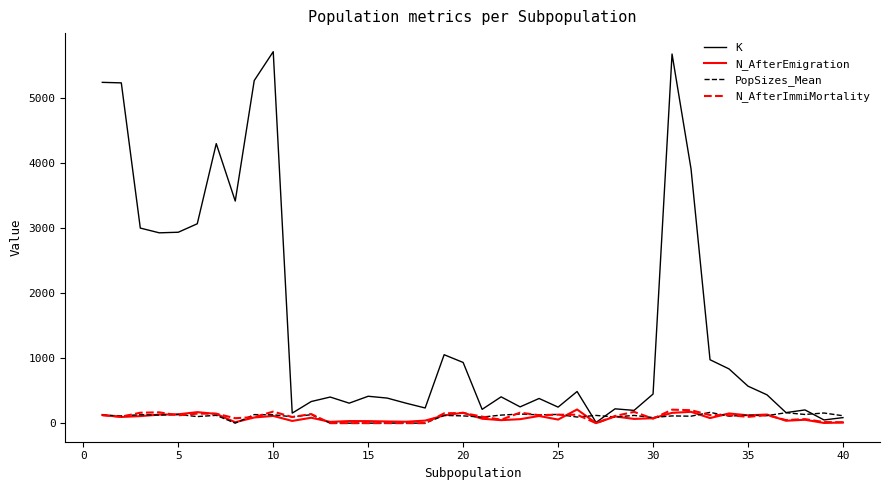

Which series has the largest range (max minus min)?

K